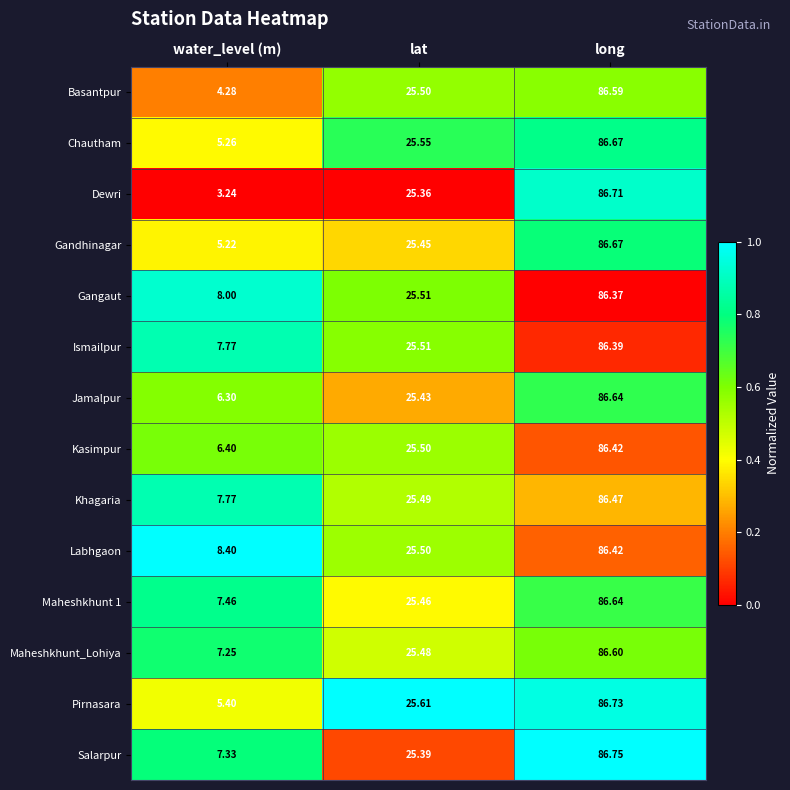

Which label corresponds to the largest value in the chart?

long